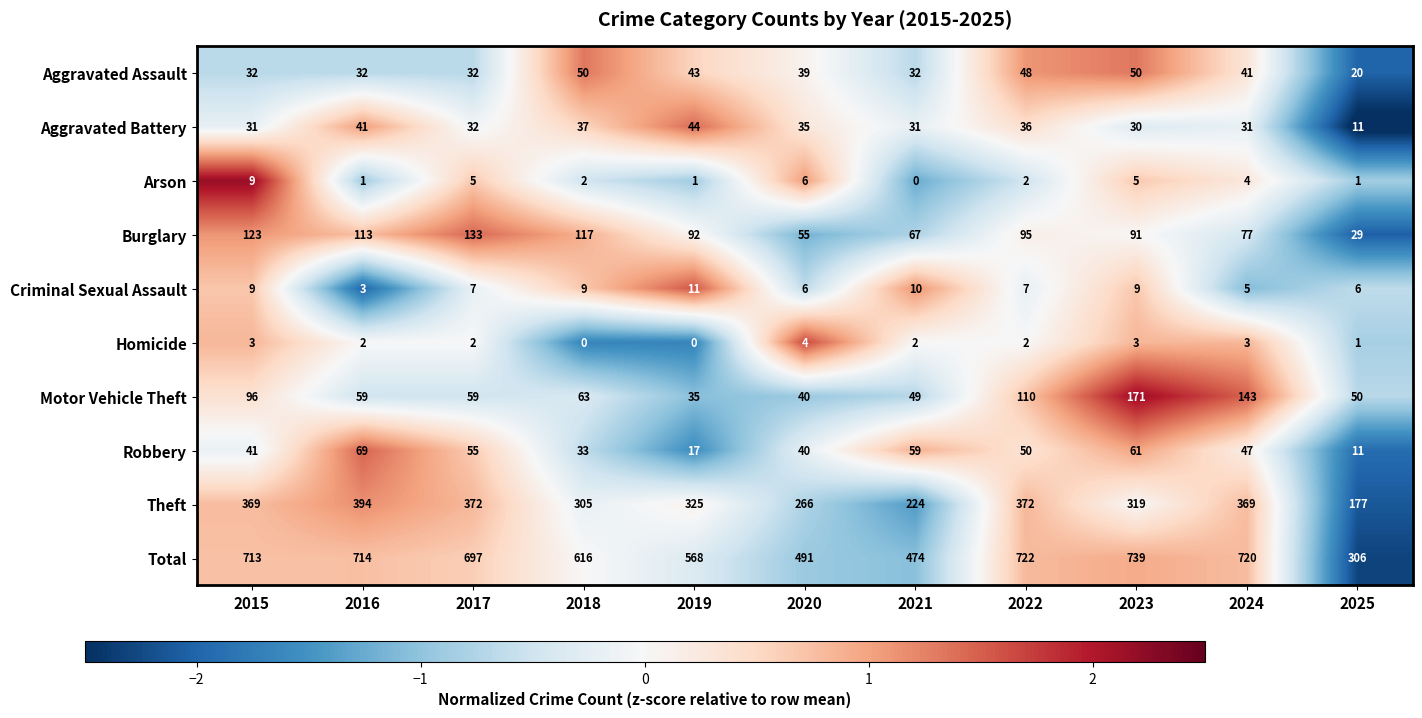

What is the lowest value of the Theft series?

177